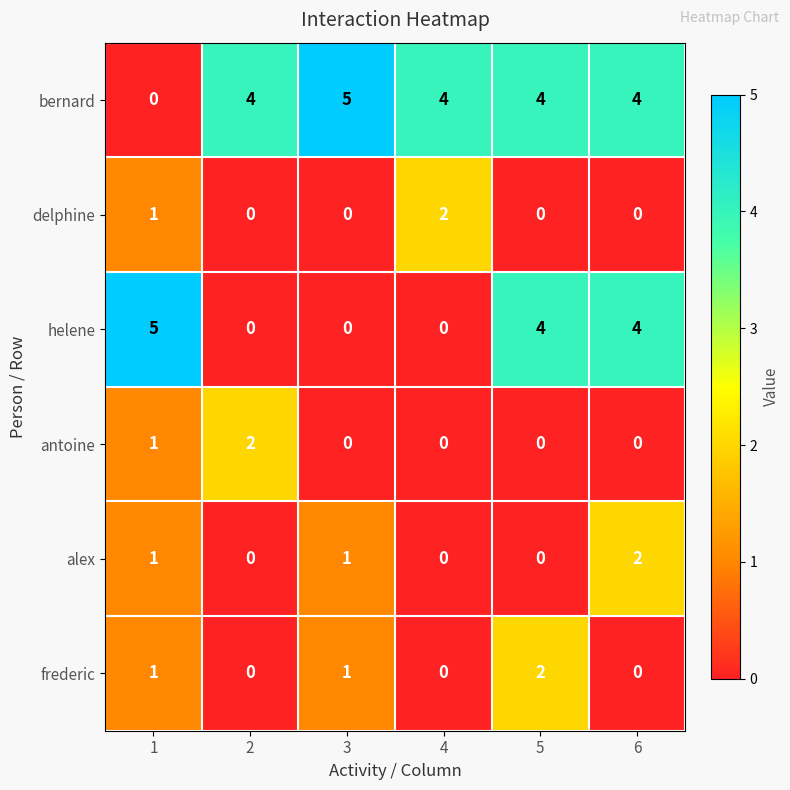

At how many categories does at least one series exceed 3?

6